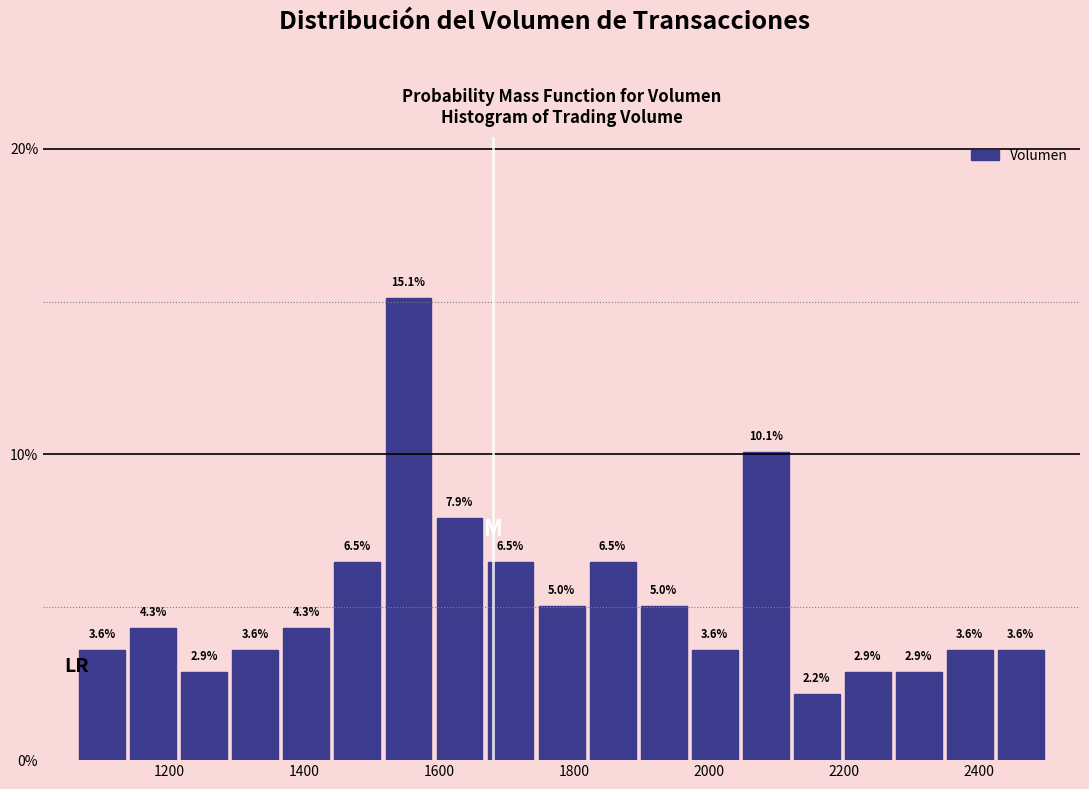

Read against the x-axis, roughly where is the centre of the tallest bar?

1560